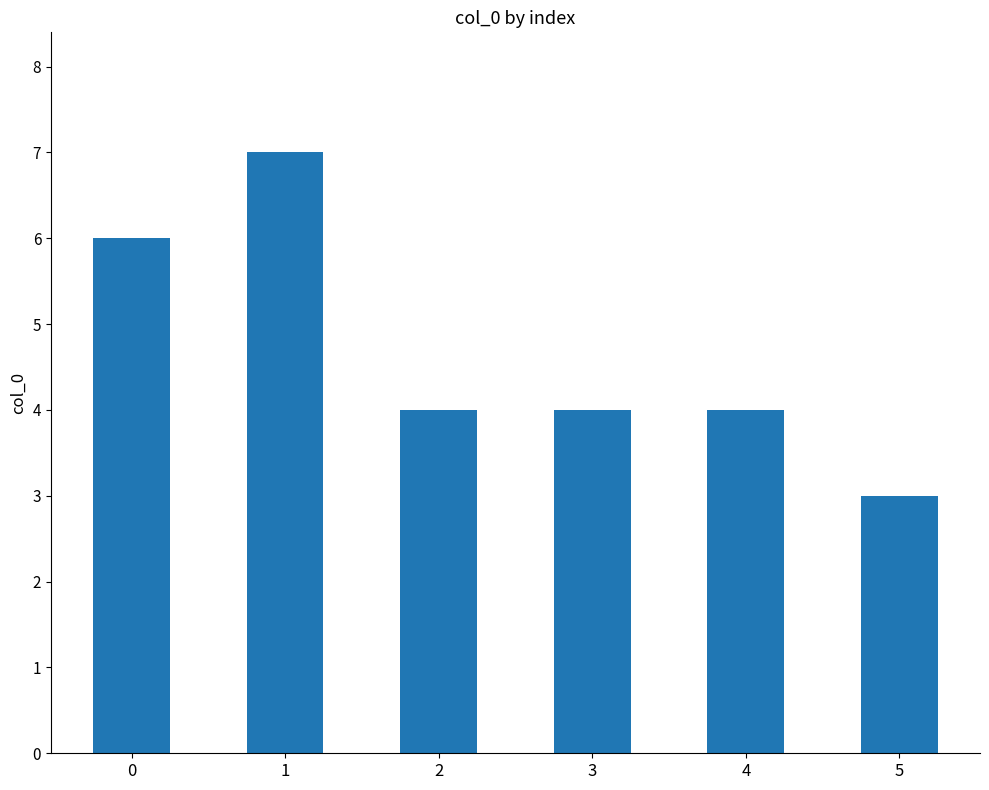

The chart shows a value of 4 at 3. True or false?

True